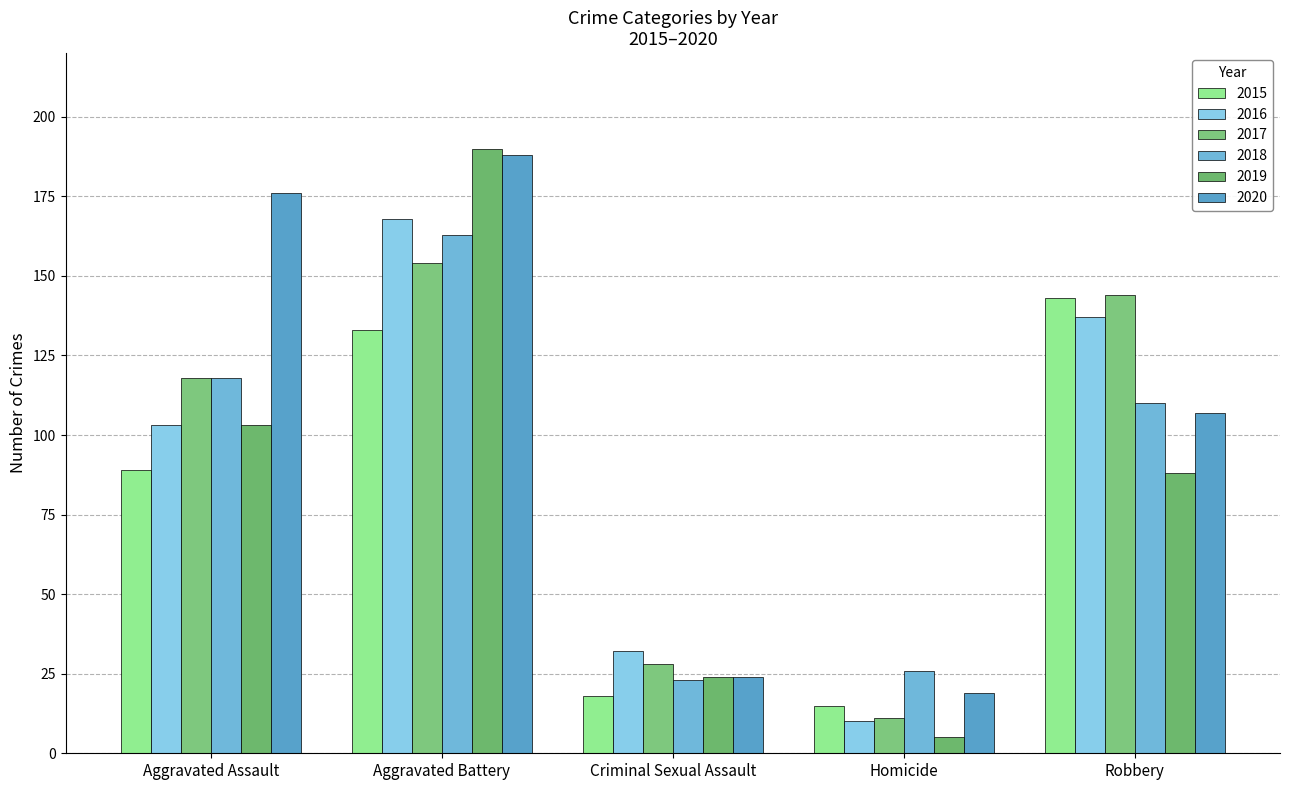

What is the average value of the 2018 series?

88